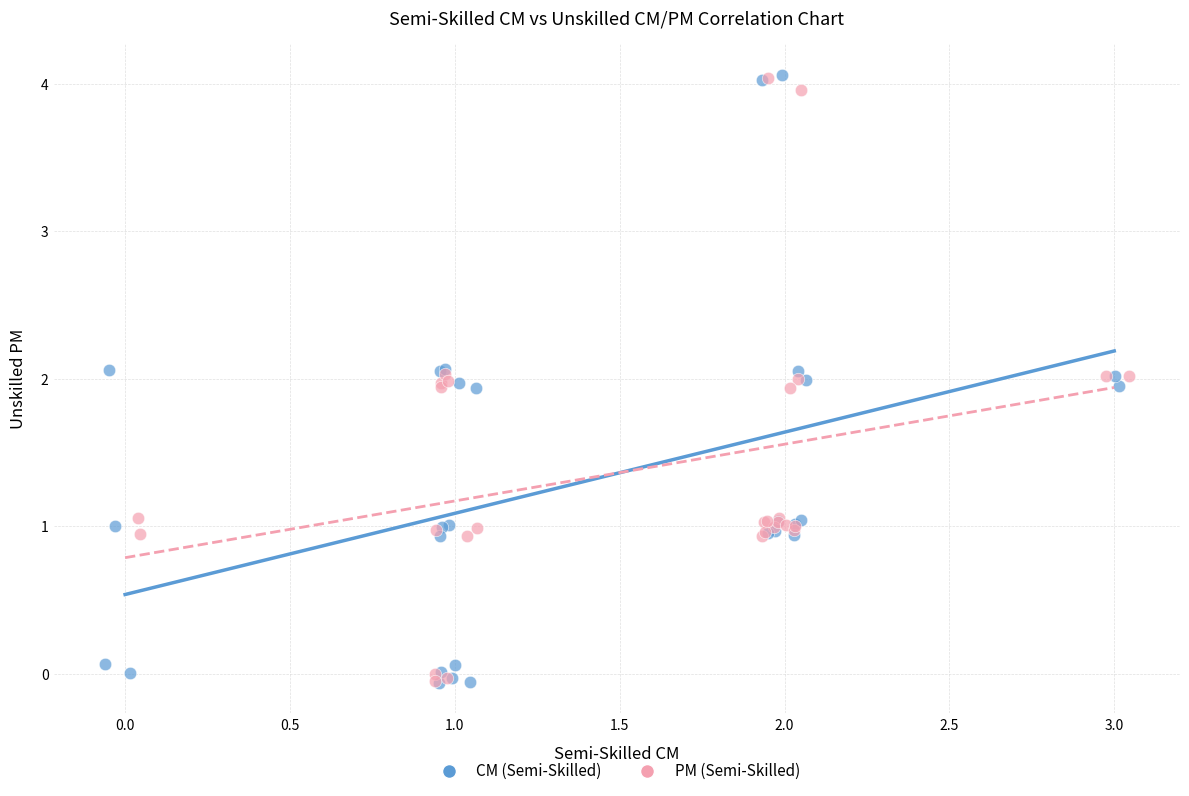

What are all the series names shown in the legend?

CM (Semi-Skilled), PM (Semi-Skilled)